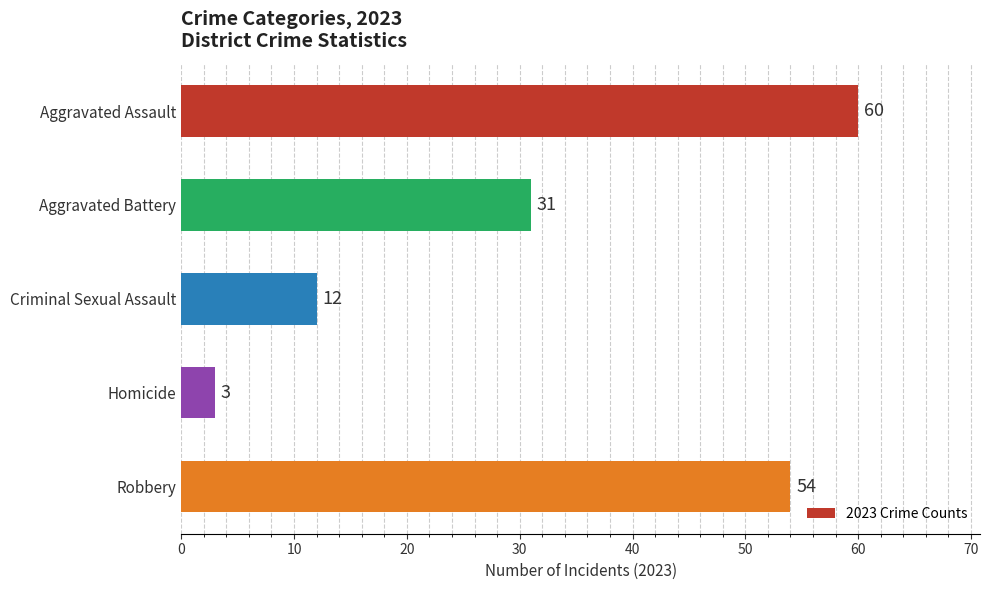

What is the minimum value shown in the chart?

3